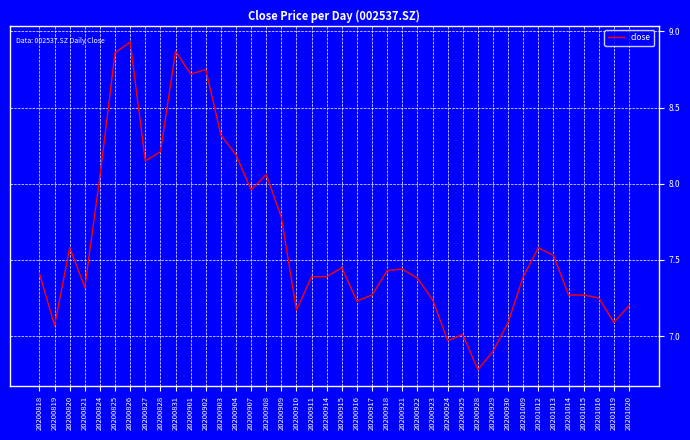

True or false: the data has more than 1 interior local peaks.

True